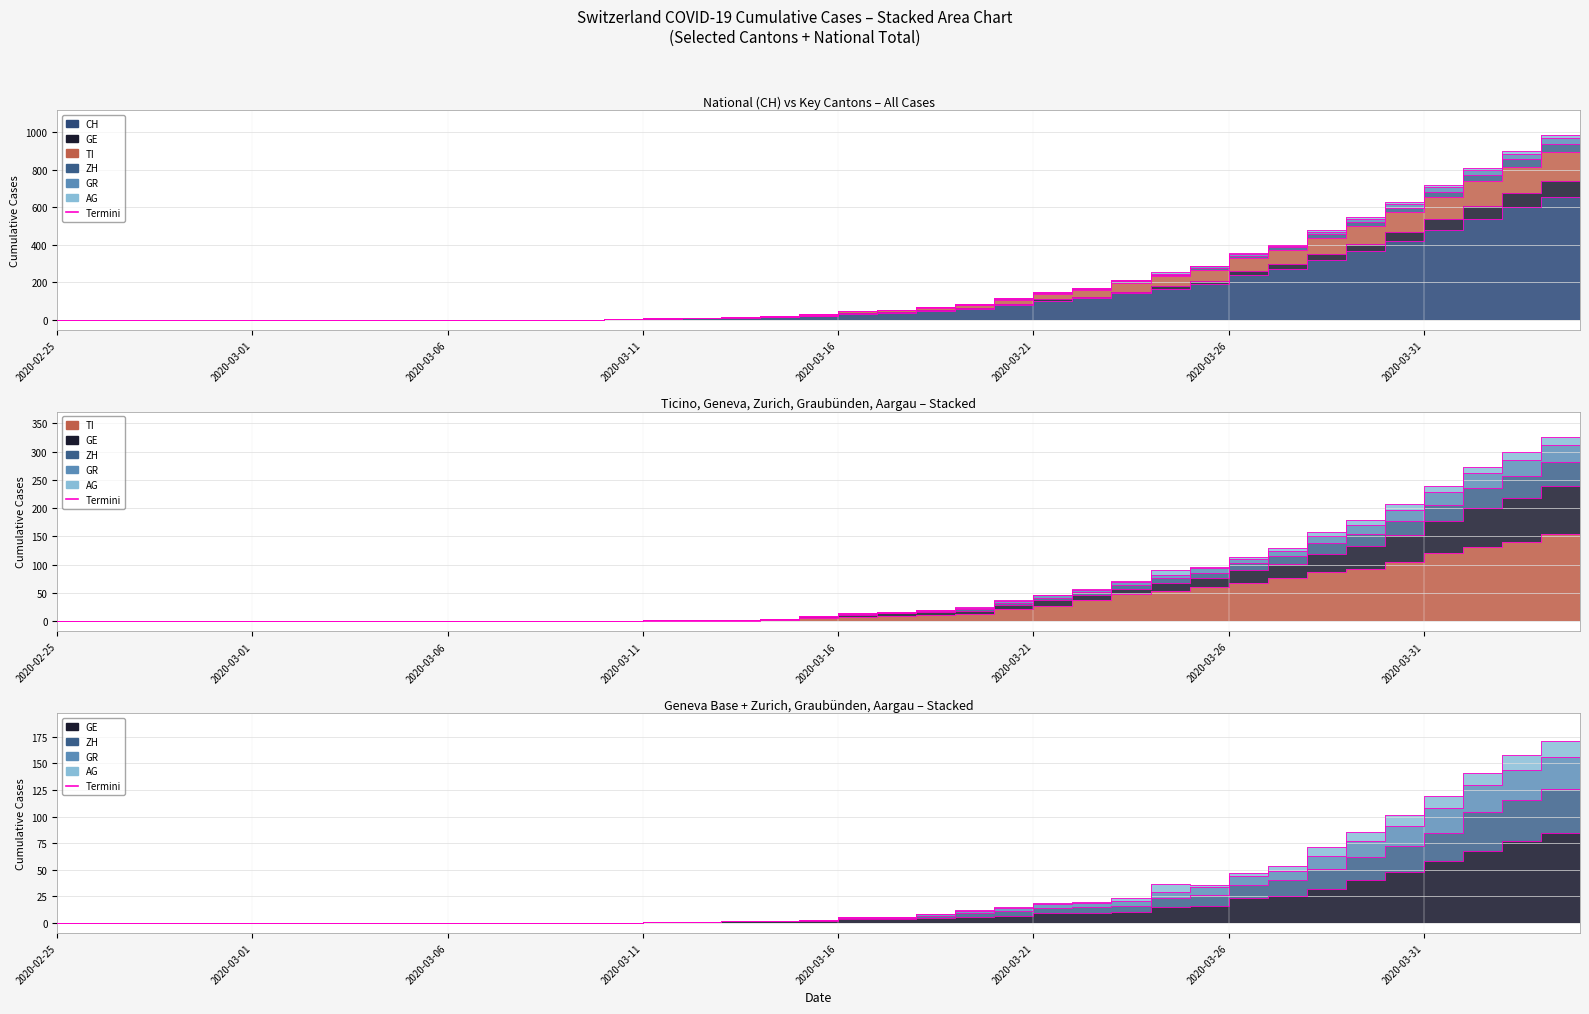

At which category does the chart reach its peak across all series?

39